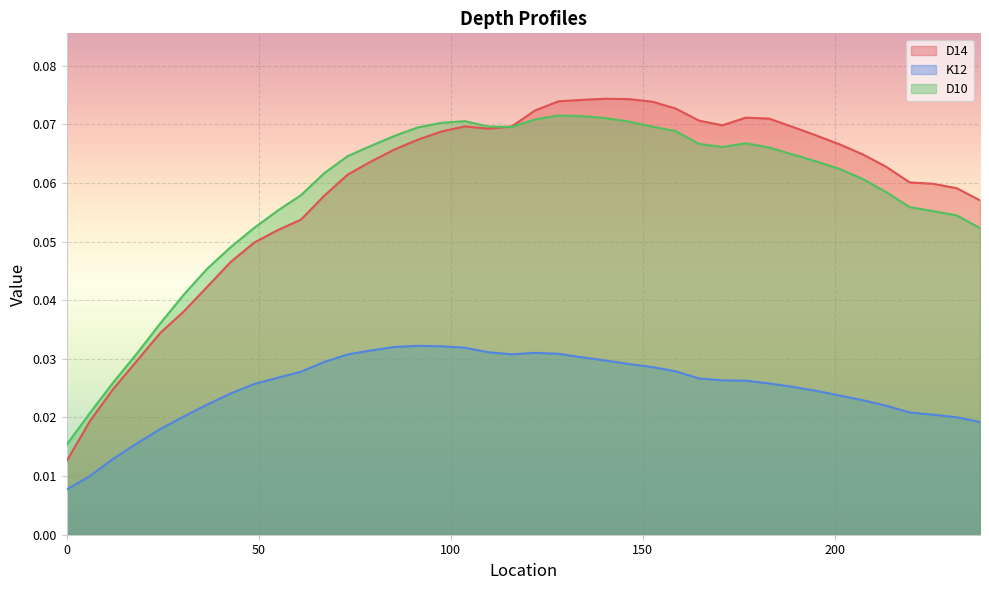

Which series has the largest range (max minus min)?

D14